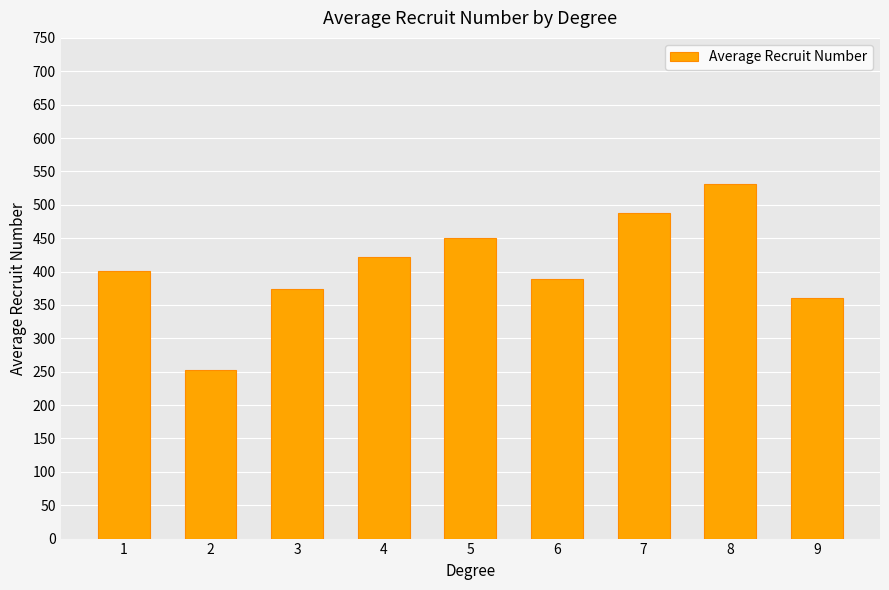

Which has a higher value, 7 or 3?

7